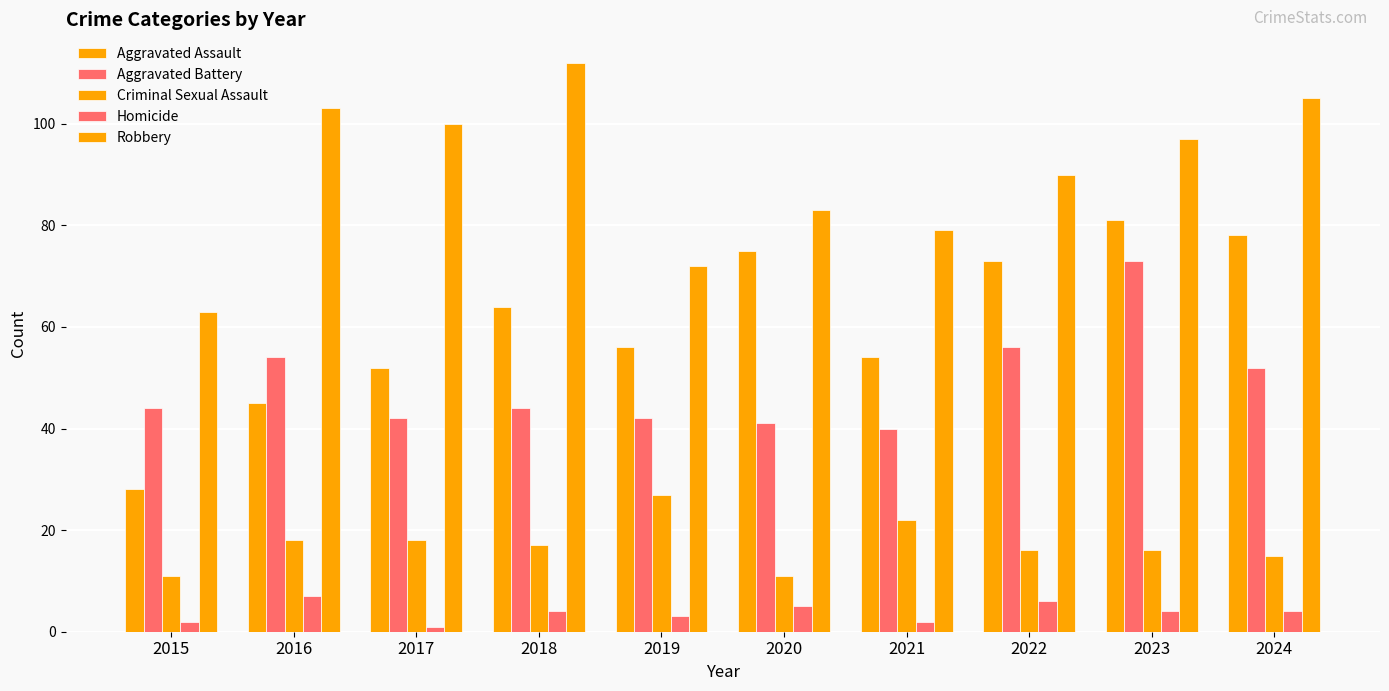

What is the value of the Criminal Sexual Assault bar at the 1st from the left?

11